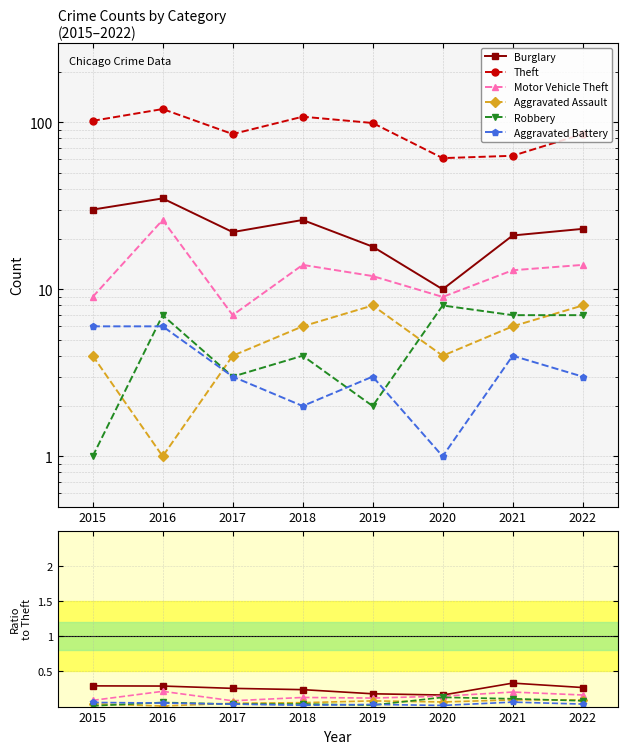

True or false: Aggravated Assault and Motor Vehicle Theft intersect in this chart.

False